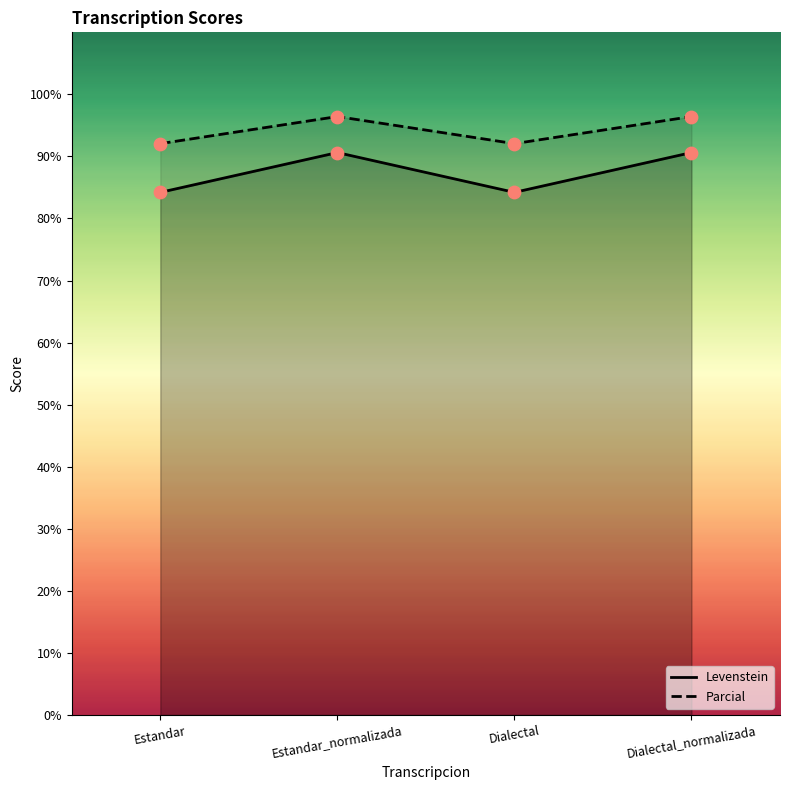

Which series contains the highest Y value?

Parcial